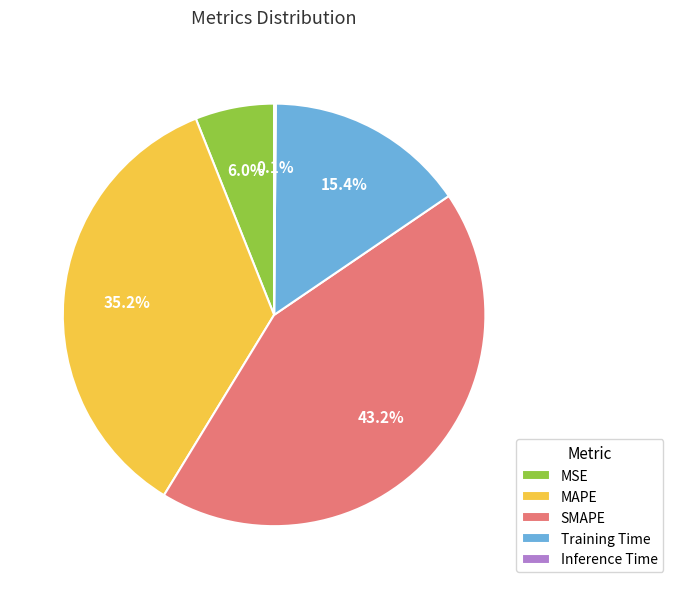

To the nearest percent, what is the average slice percentage?

20%